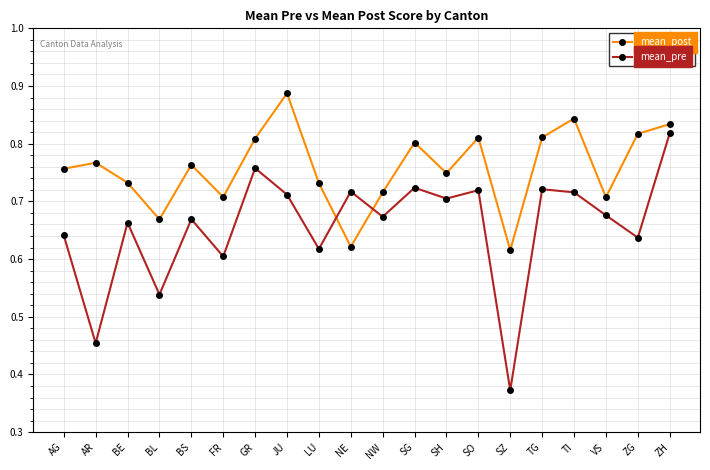

At LU, list the series in order from smallest to largest.

mean_pre, mean_post